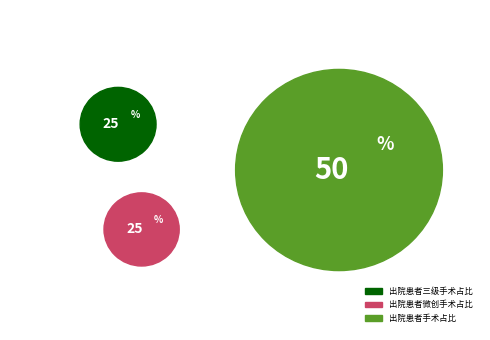

To the nearest percent, what is the average slice percentage?

33%